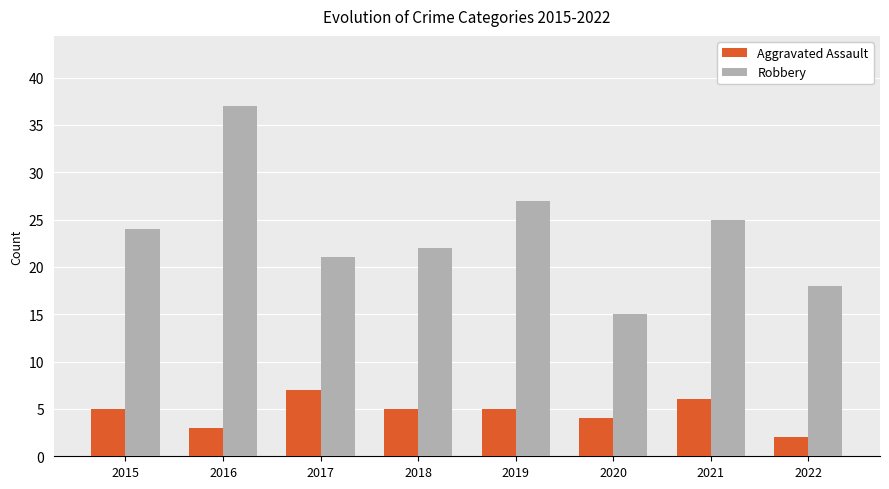

True or false: Aggravated Assault has a value of 7 at 2017.

True